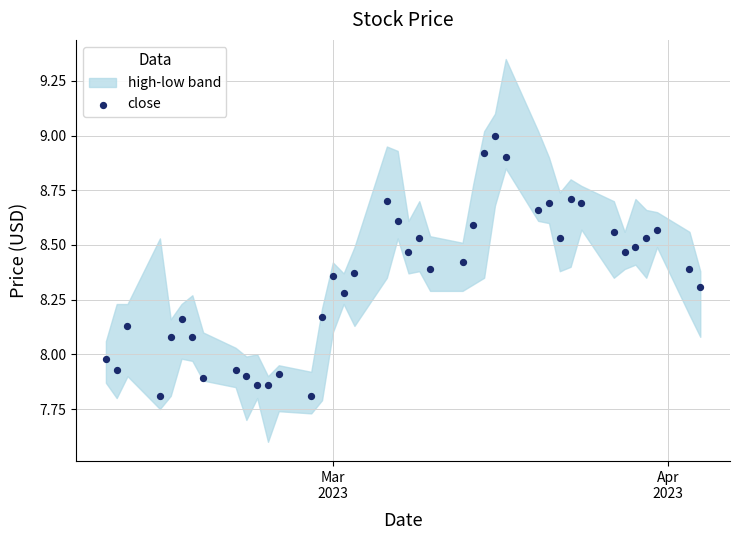

What is the range of X values (max minus min)?

55.0